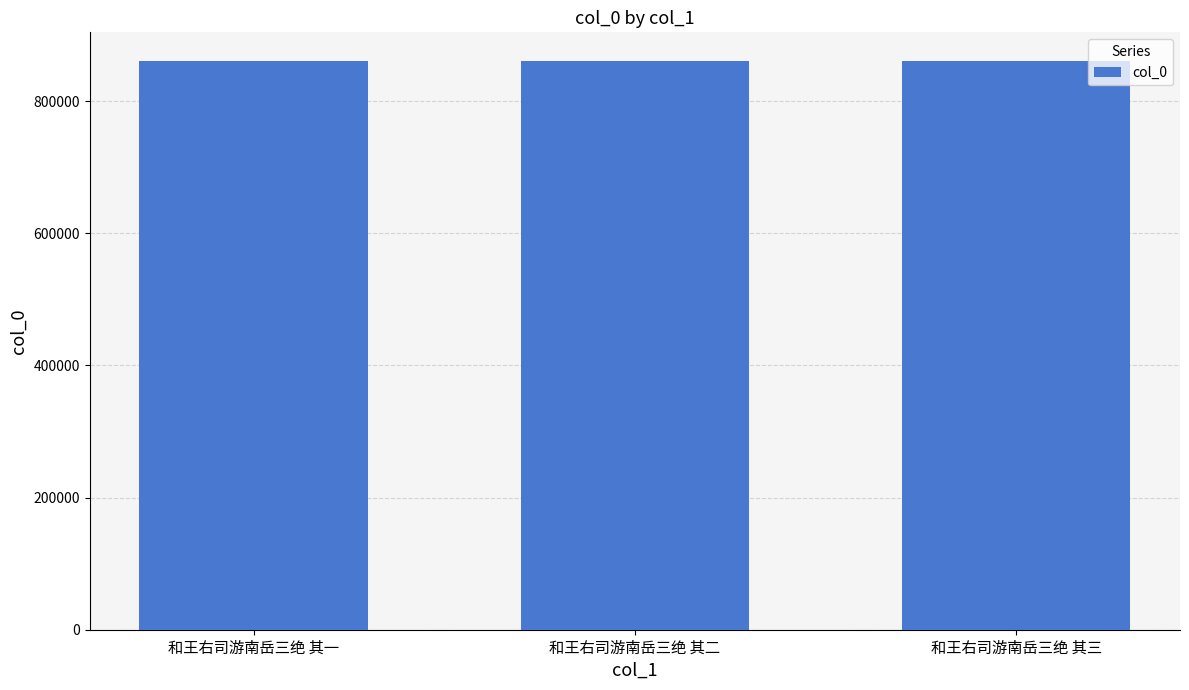

Count the number of categories in the chart.

3